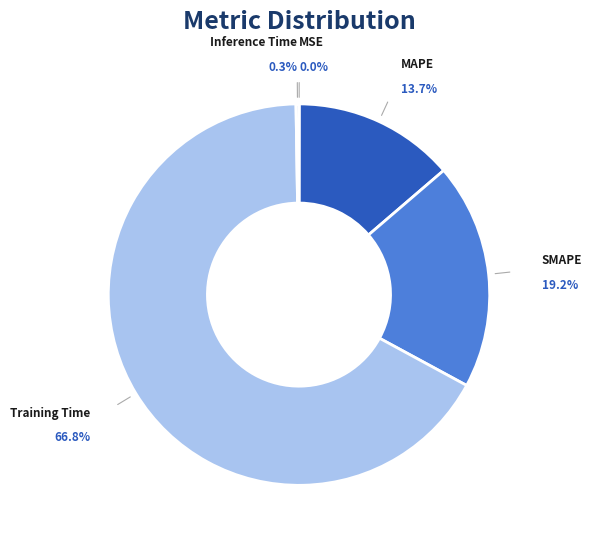

What percentage is NOT represented by SMAPE?

80.8%